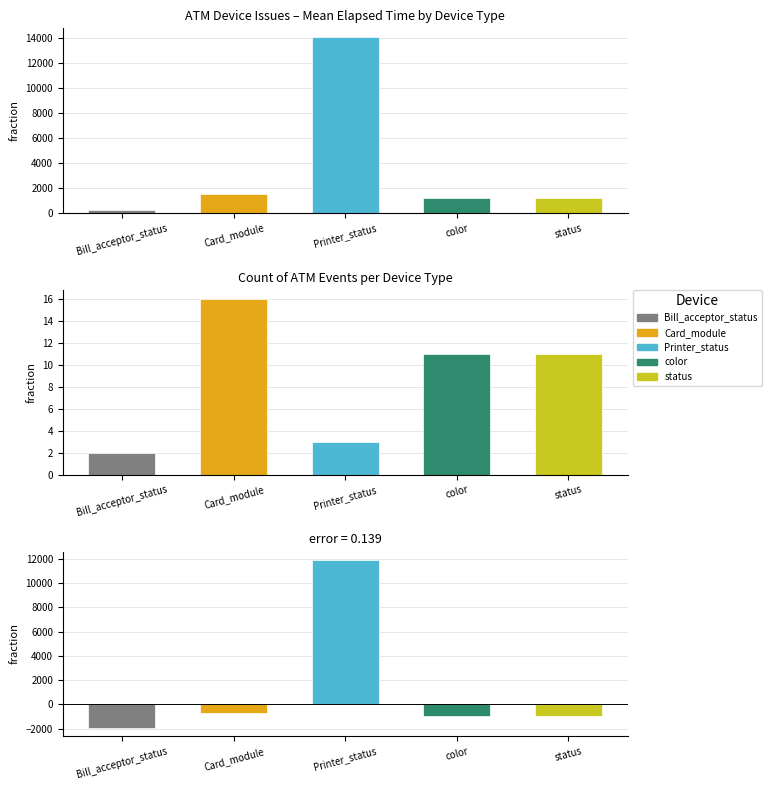

Which label corresponds to the smallest value in the chart?

Bill_acceptor_status